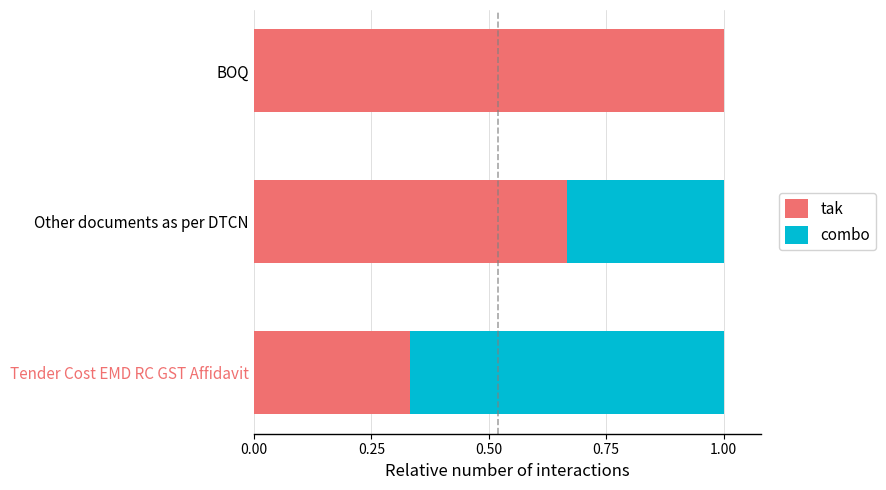

True or false: tak has a value of 0.1 at Tender Cost EMD RC GST Affidavit.

False